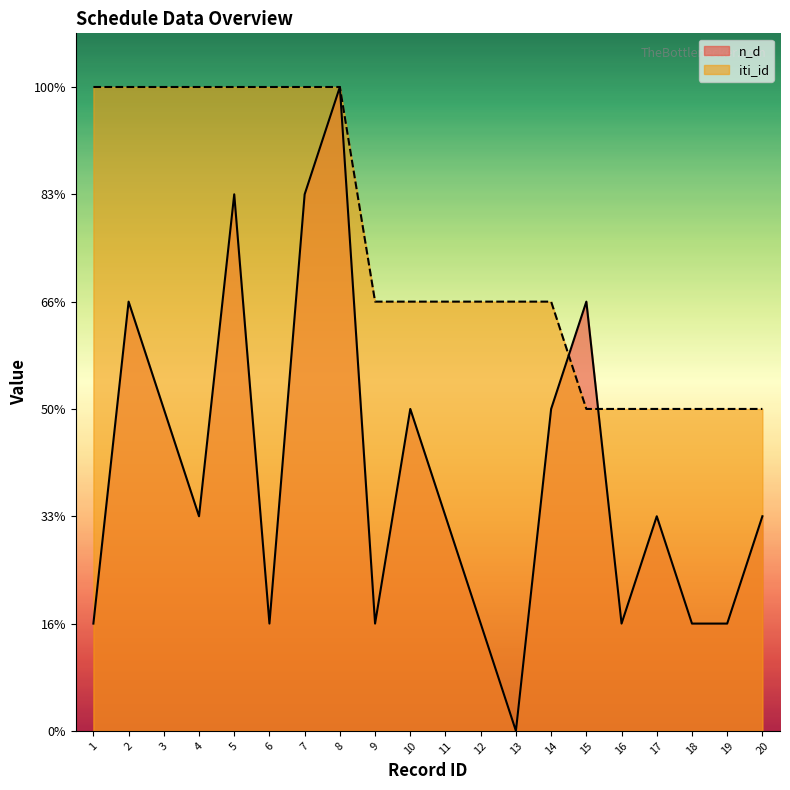

What are all the series names shown in the legend?

n_d, iti_id